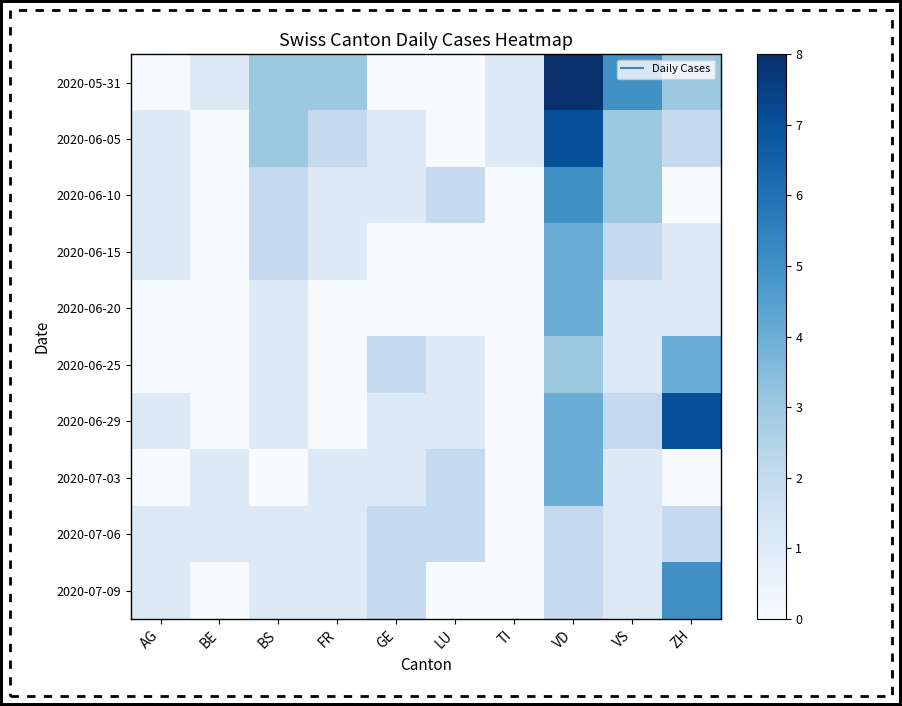

Which series has the largest total across all categories?

2020-05-31